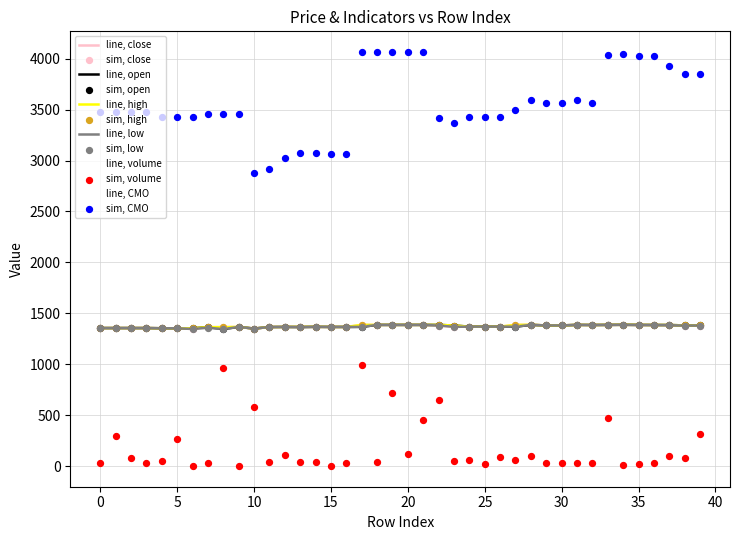

Which series has the largest total across all categories?

line, CMO